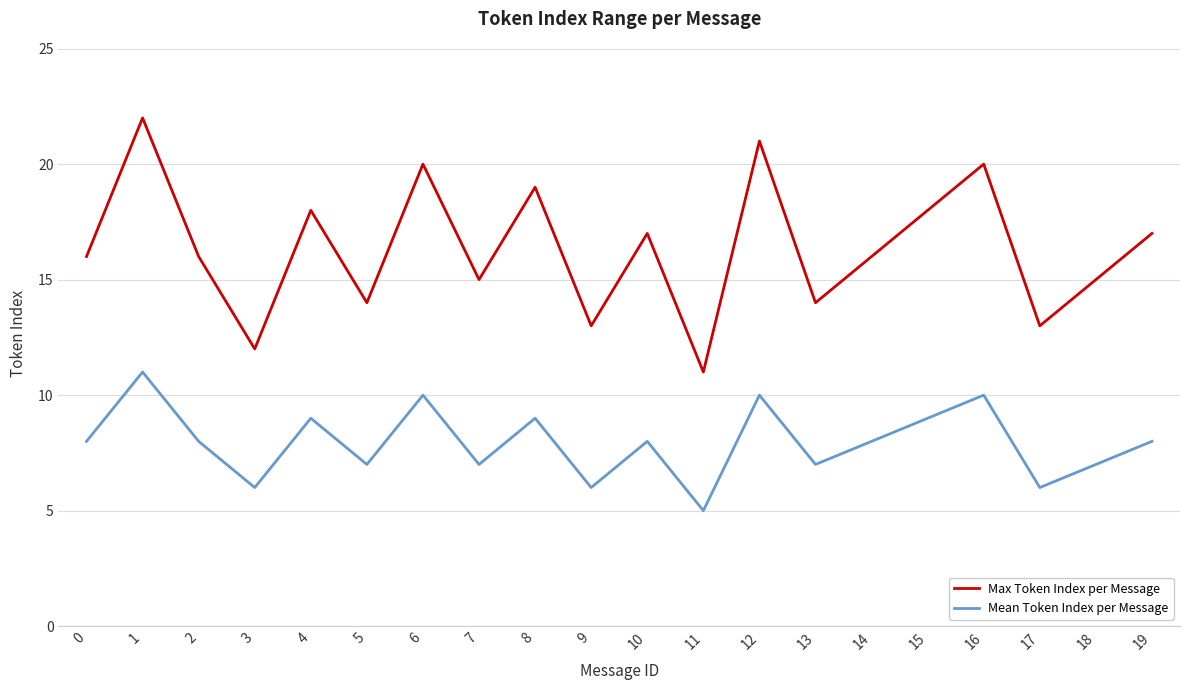

Does the chart have visible grid lines?

Yes